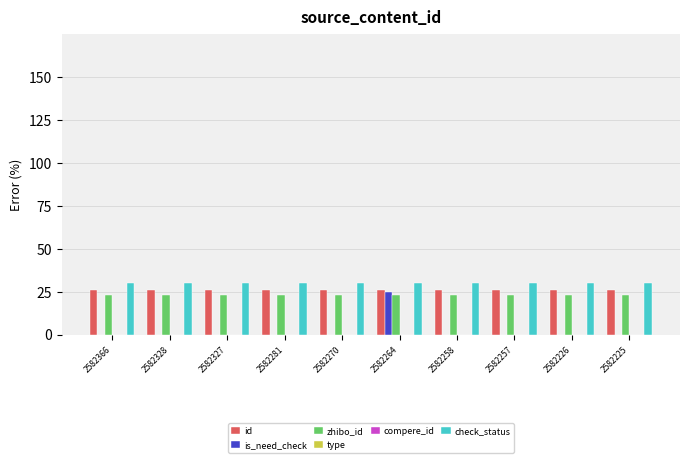

The compere_id series shows 0.0 at 2582264. True or false?

True